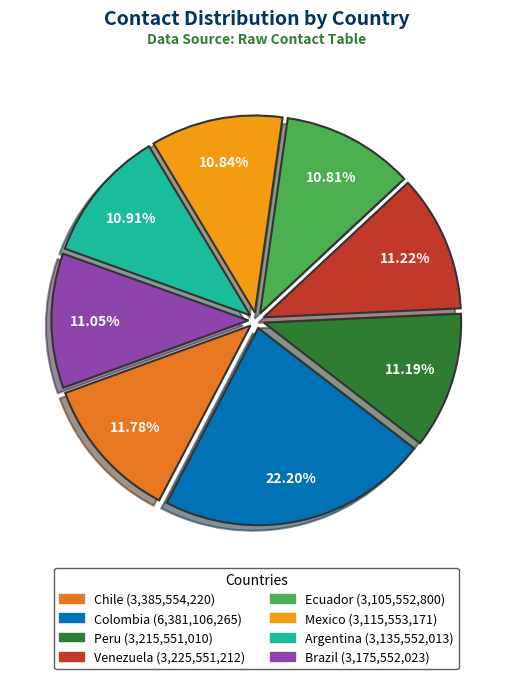

Does any single category account for the majority?

No